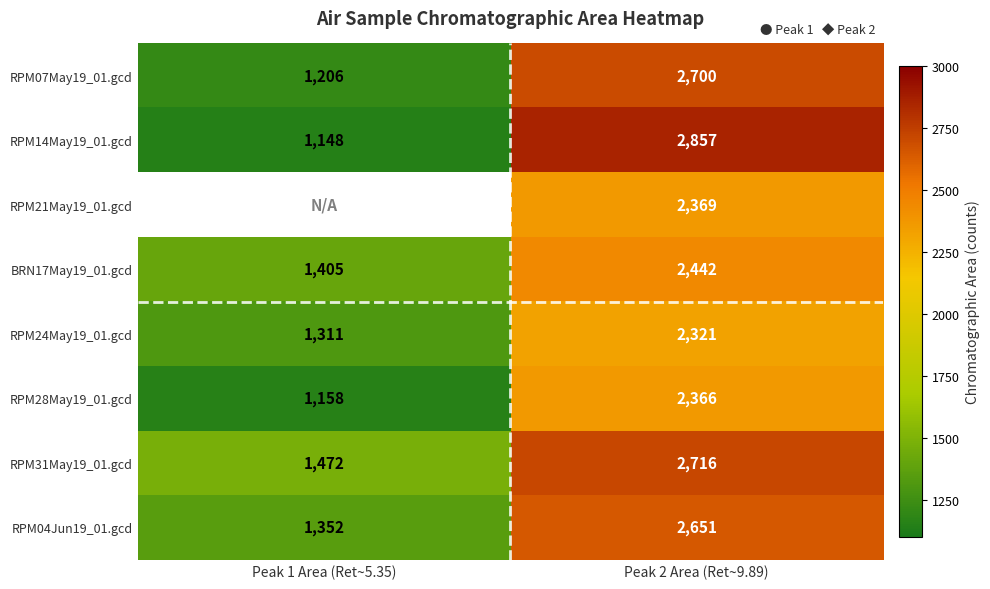

At which label is RPM31May19_01.gcd closest to 2094?

Peak 1 Area (Ret~5.35)